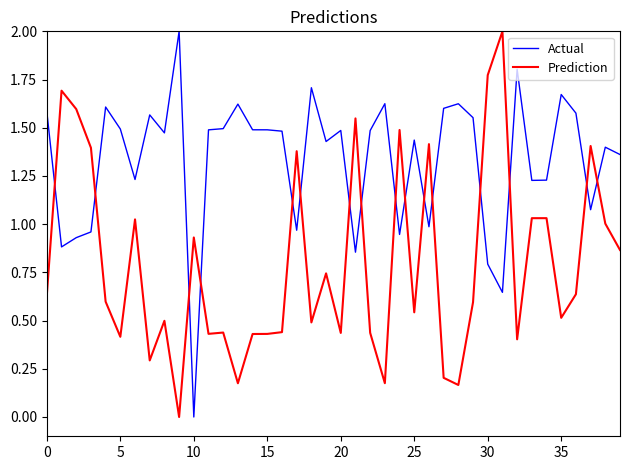

How many intersections are there between Actual and Prediction?

16